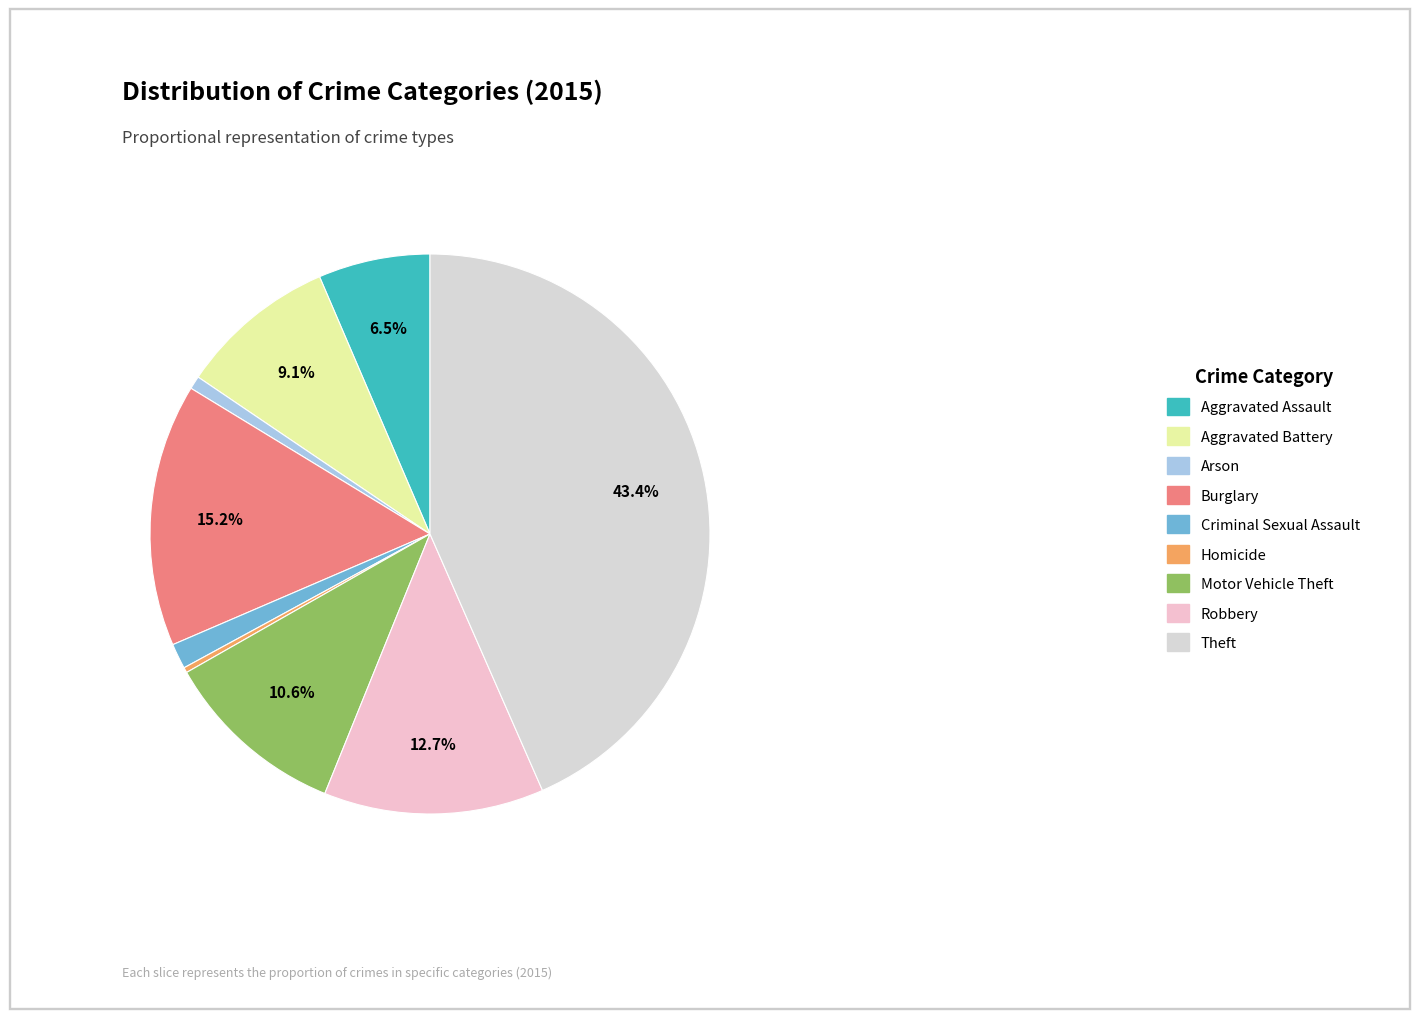

Is Motor Vehicle Theft the majority of the pie?

No